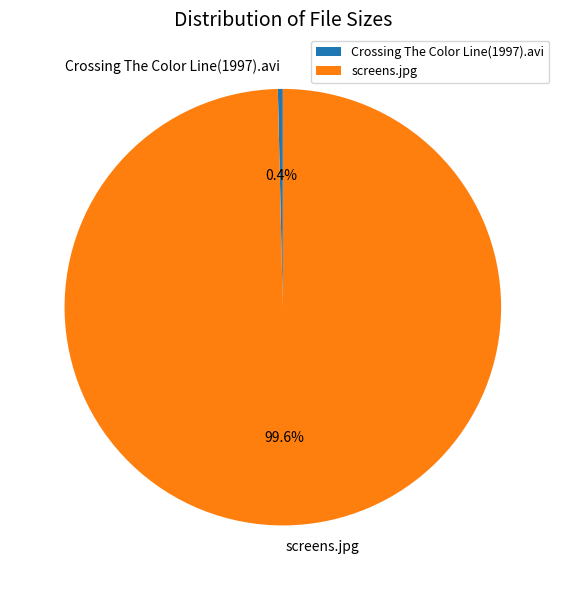

What percentage is NOT represented by Crossing The Color Line(1997).avi?

99.6%